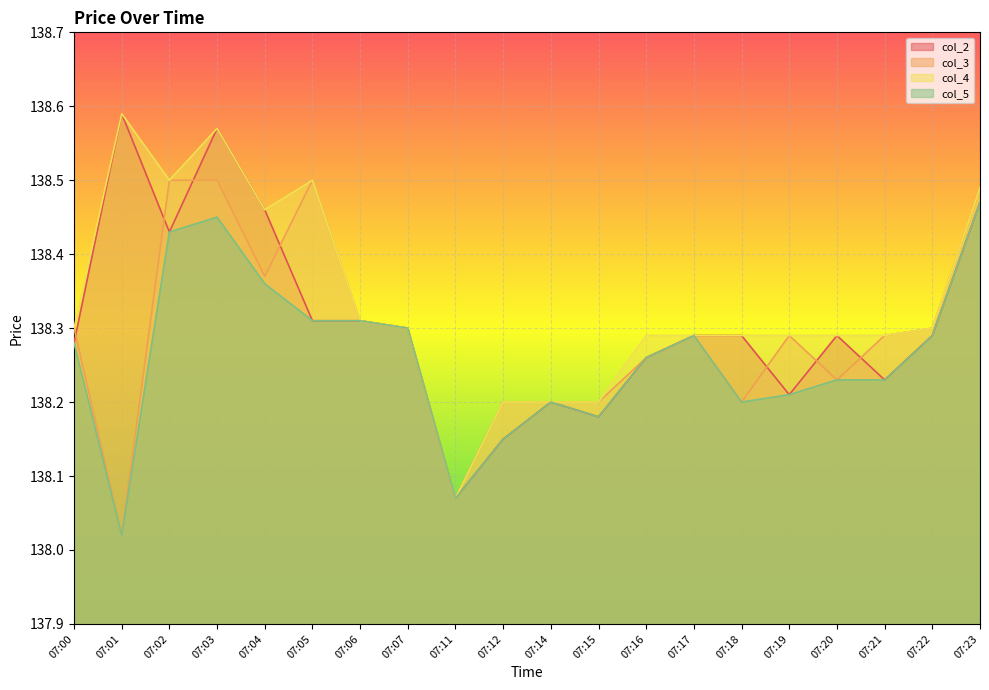

How many lines are shown in the chart?

4